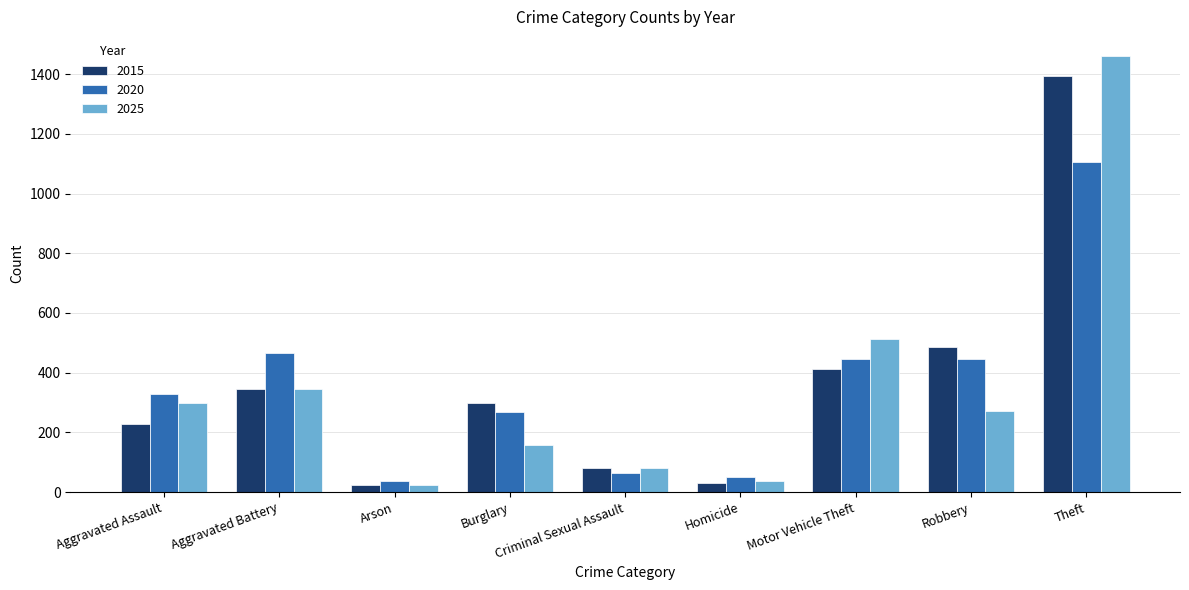

What is the sum of all 2025 values?

3190